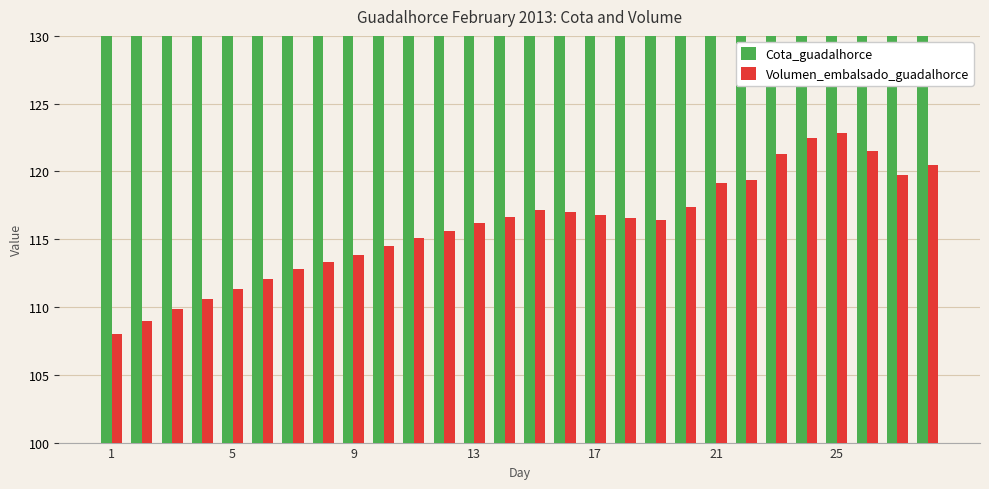

At 5, list the series in order from smallest to largest.

Volumen_embalsado_guadalhorce, Cota_guadalhorce